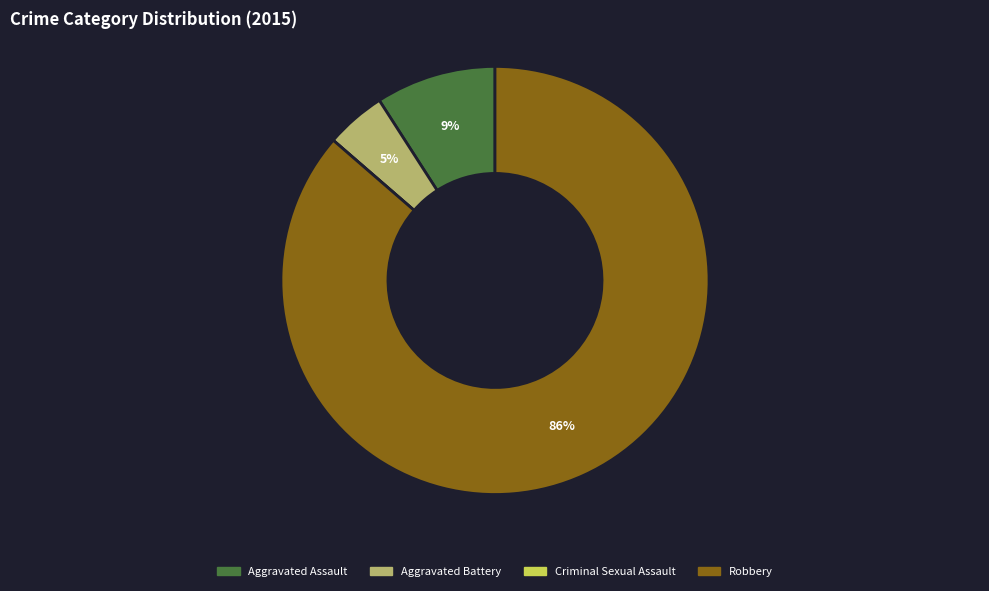

Which category accounts for the majority?

Robbery